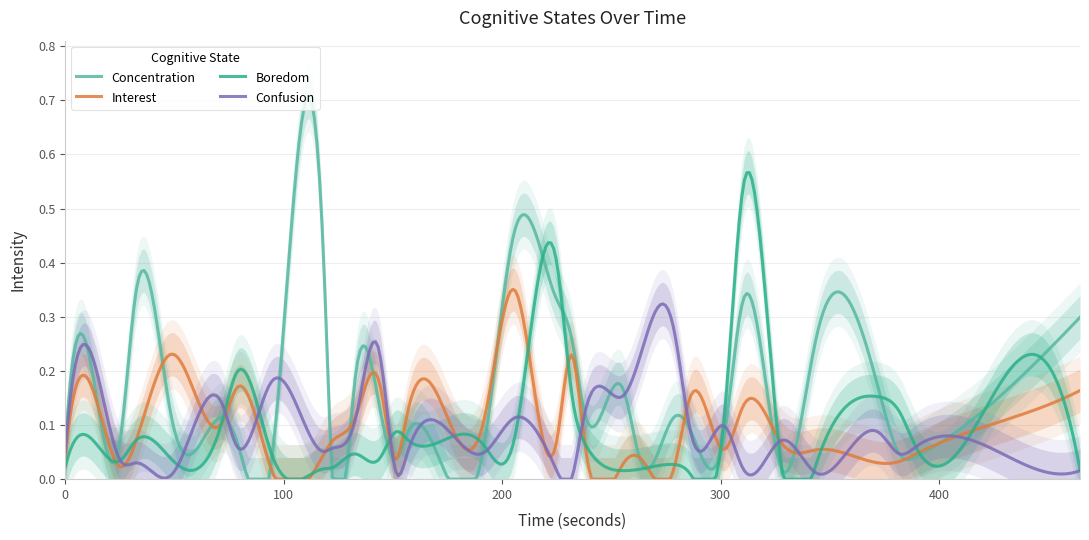

Between which two adjacent categories do confusion and interest first intersect?

2 and 3